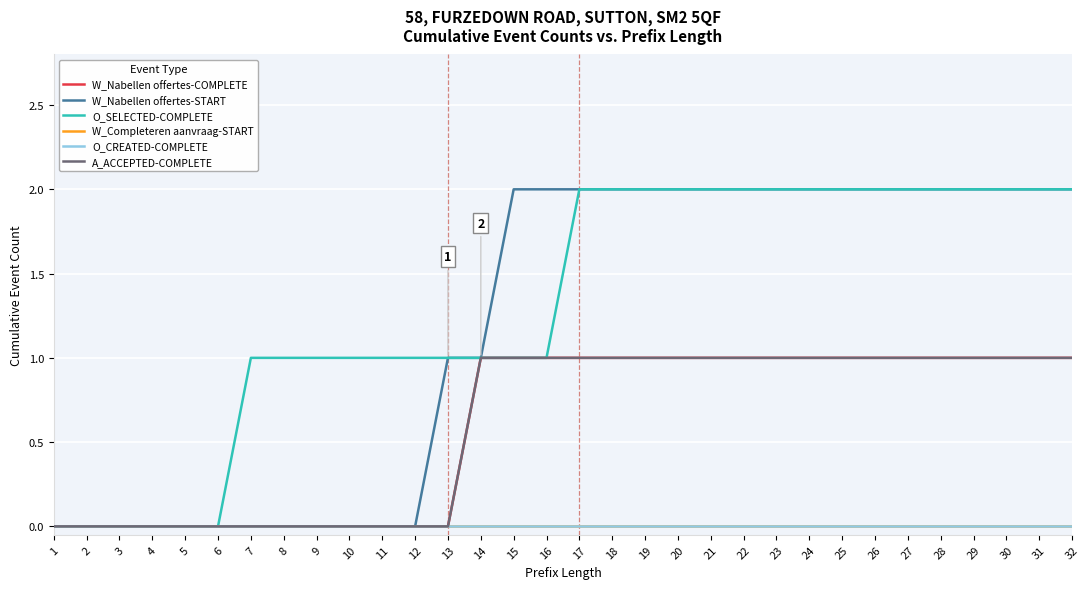

Between 18 and 24, which series saw the biggest shift?

W_Nabellen offertes-COMPLETE